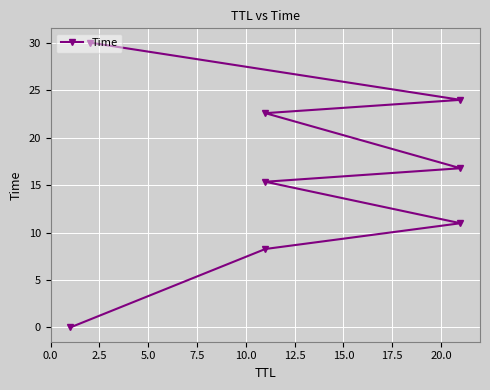

What is the sum of all values?

127.9